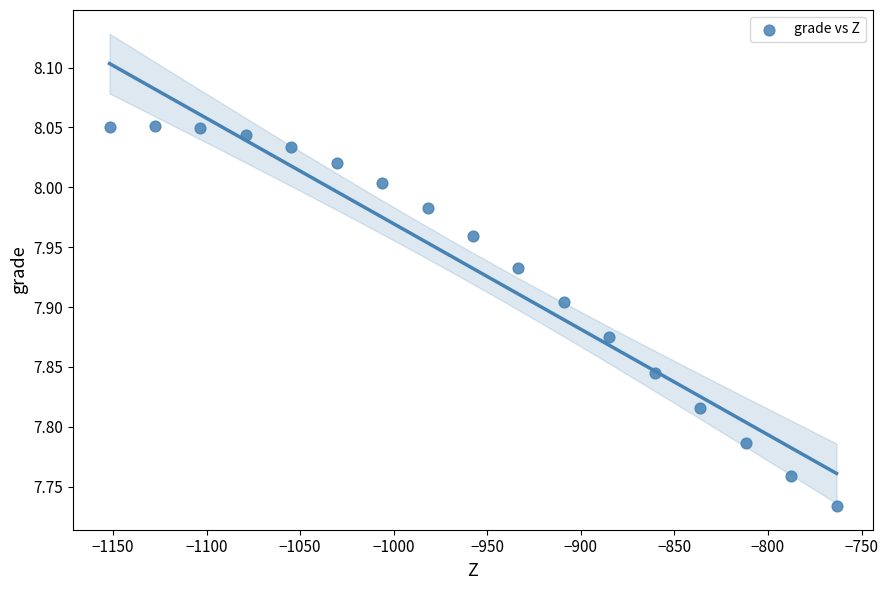

What is the range of Y values (max minus min)?

0.3